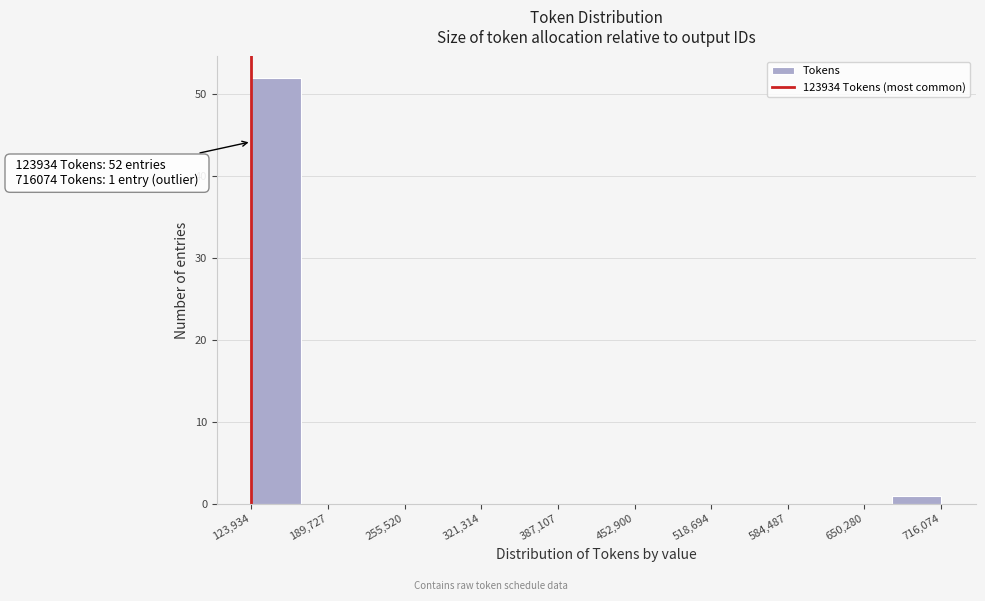

Over which range of the x-axis is the bar tallest?

120000 to 170000